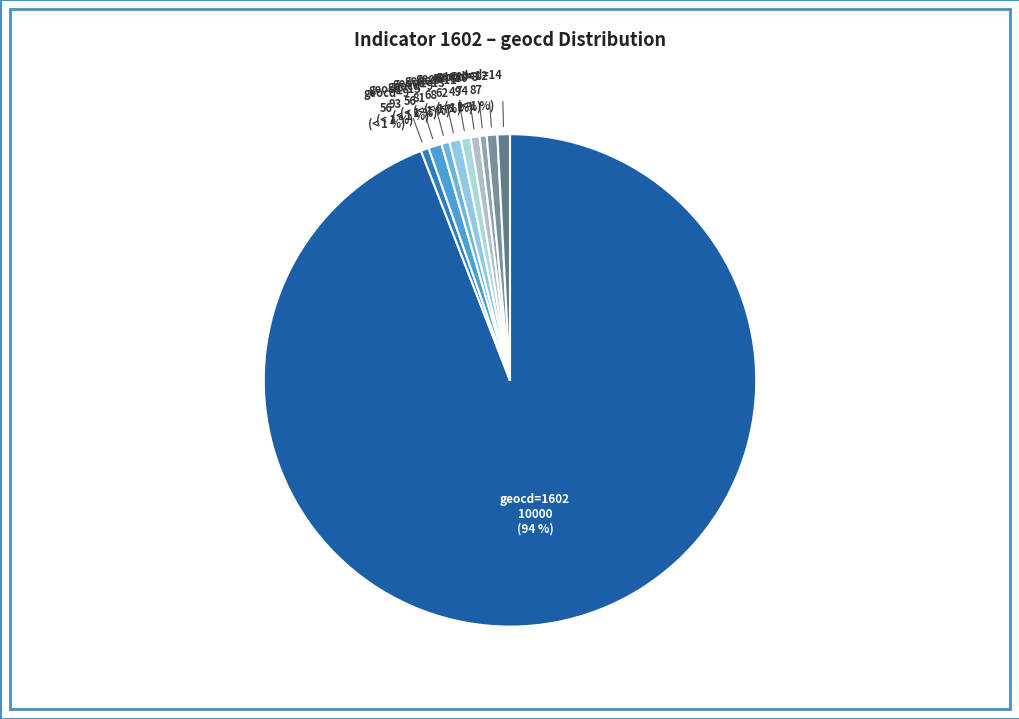

What is the majority slice?

geocd_0